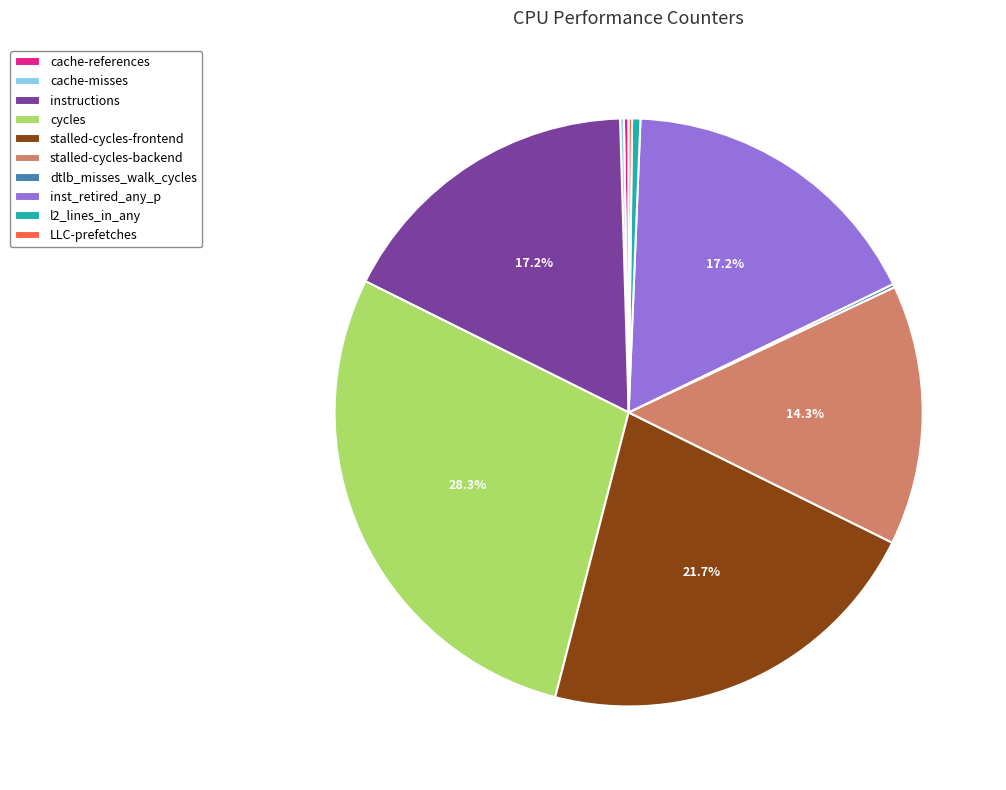

Is the sum of l2_lines_in_any and stalled-cycles-frontend greater than half?

No